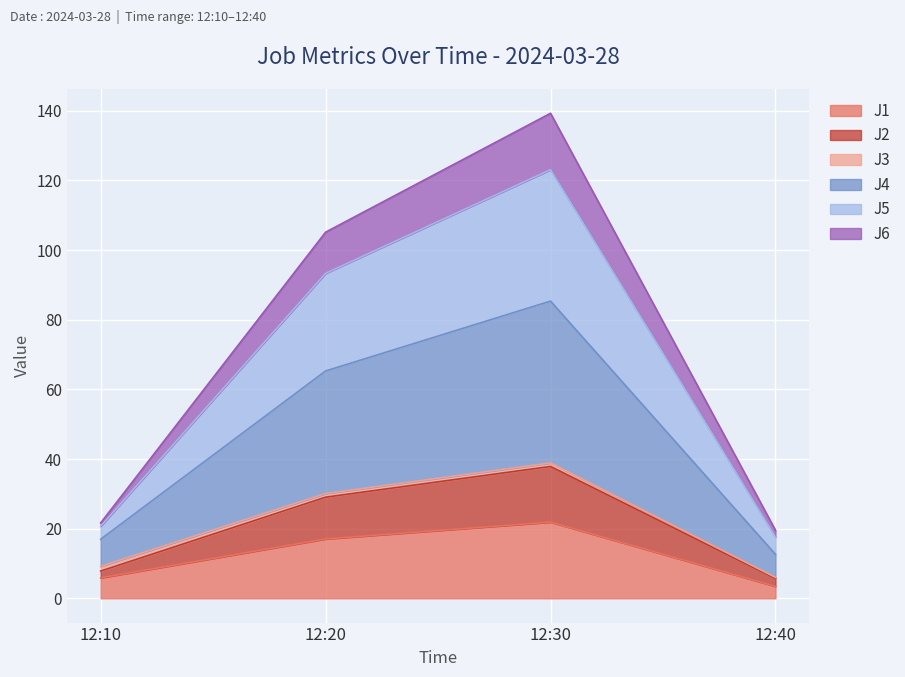

At which category is the sum across all series the highest?

12:30